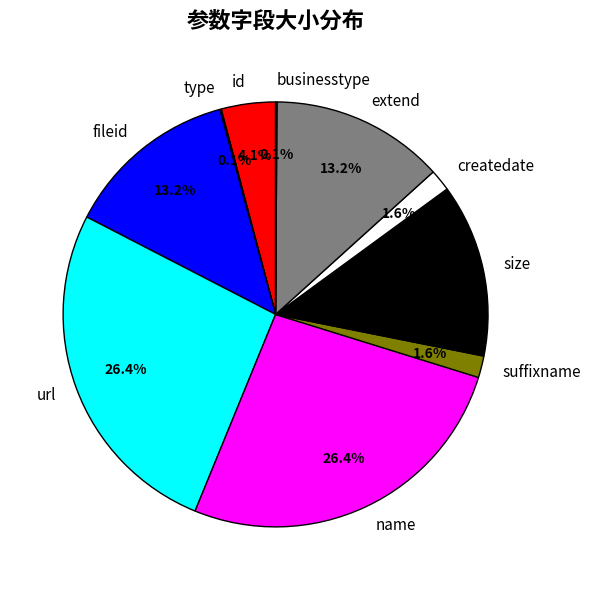

Is the sum of extend and createdate greater than half?

No